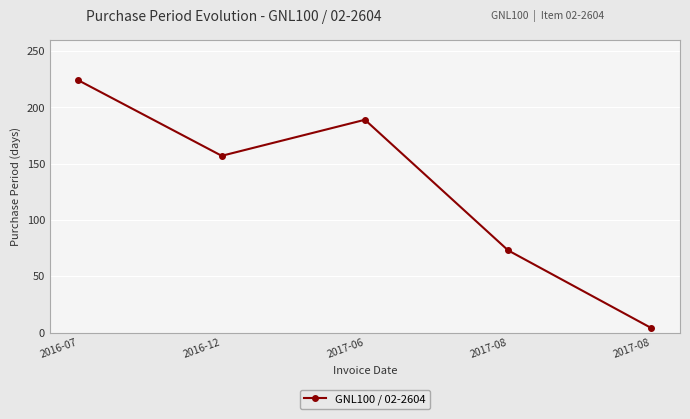

Reading left to right, what are all the values shown in this chart?

2016-07=224	2016-12=157	2017-06=189	2017-08=73	2017-08=4